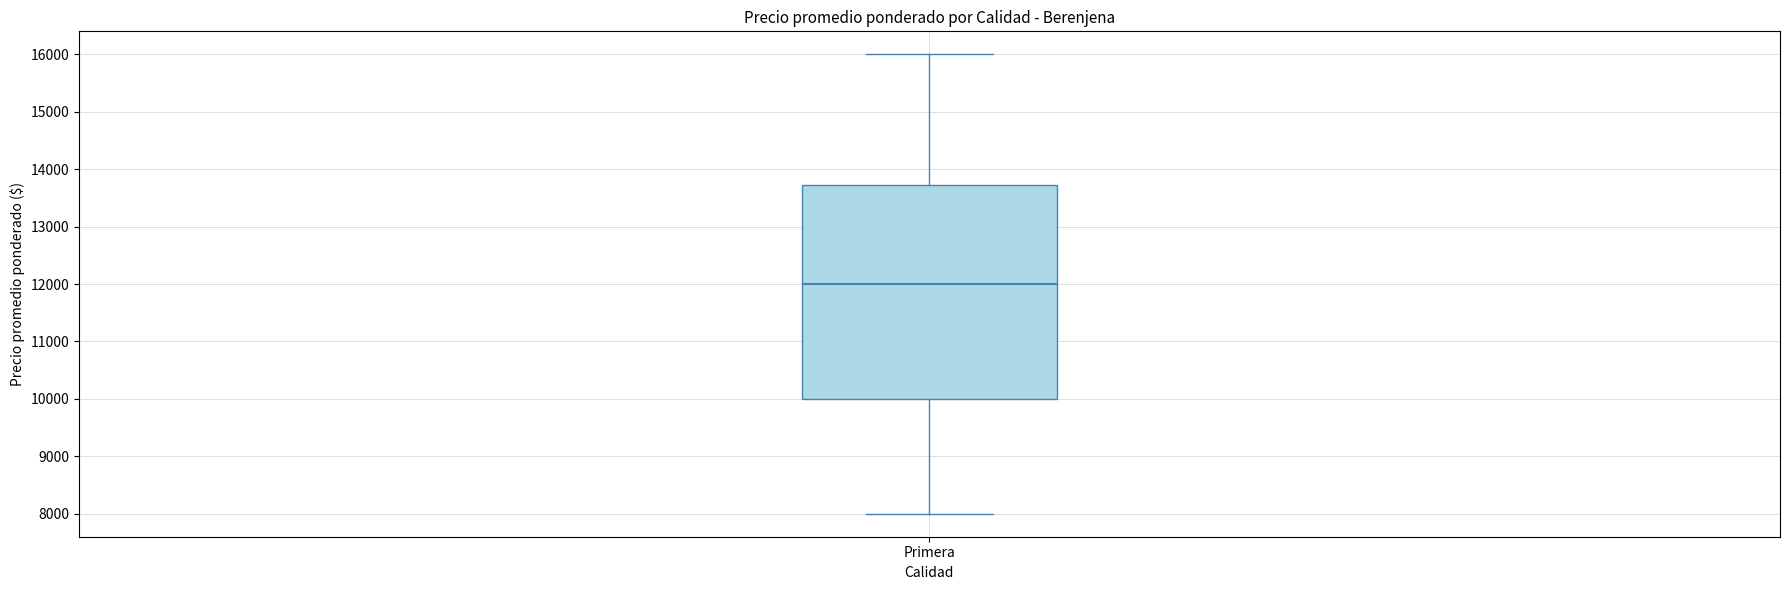

Read this box plot against the y-axis: the position of the median line, the range covered by the box, and the ends of both whiskers. The values are not printed on the chart, so give them approximately, as read against the axis.

median 12000, box 10000 to 13700, whiskers 8000 to 16000